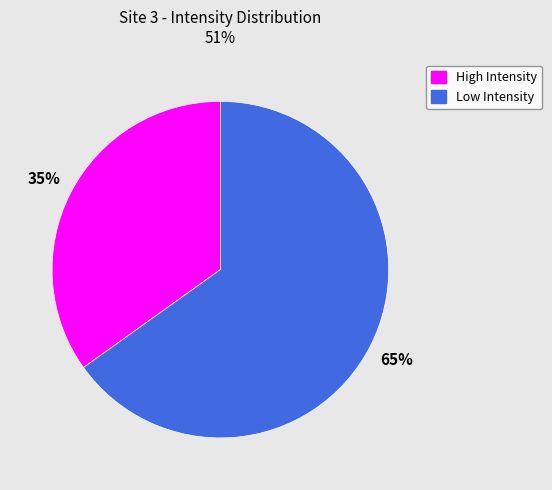

Does any single category account for the majority?

Yes